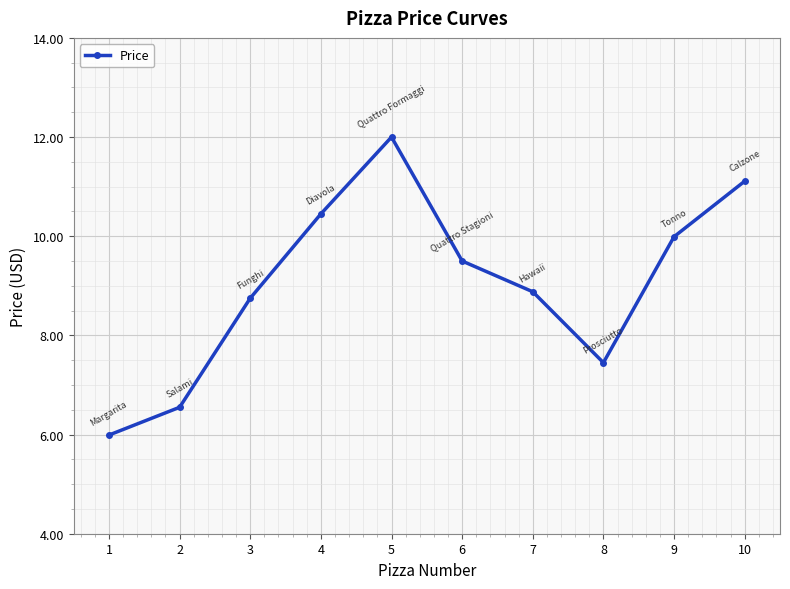

True or false: the data shows 9.4 at 1.

False